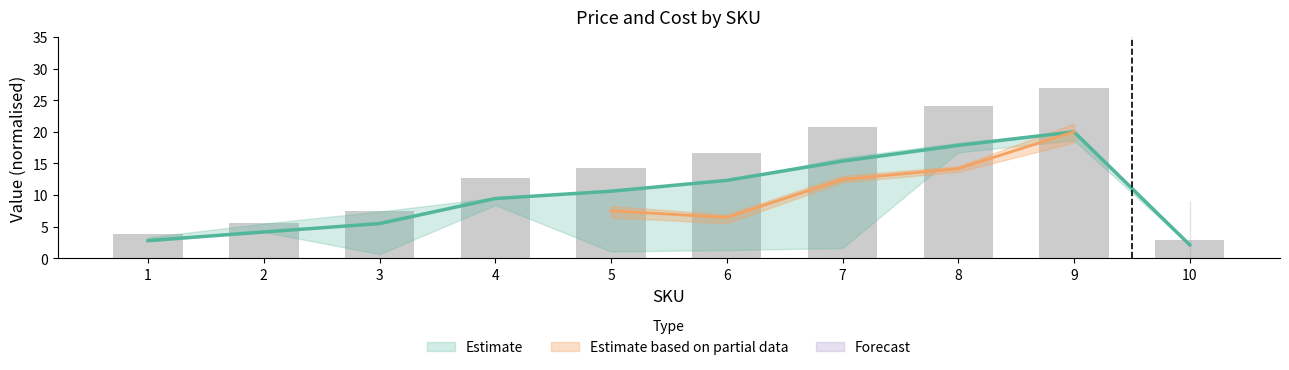

True or false: the data shows 3.8 at 1.

True